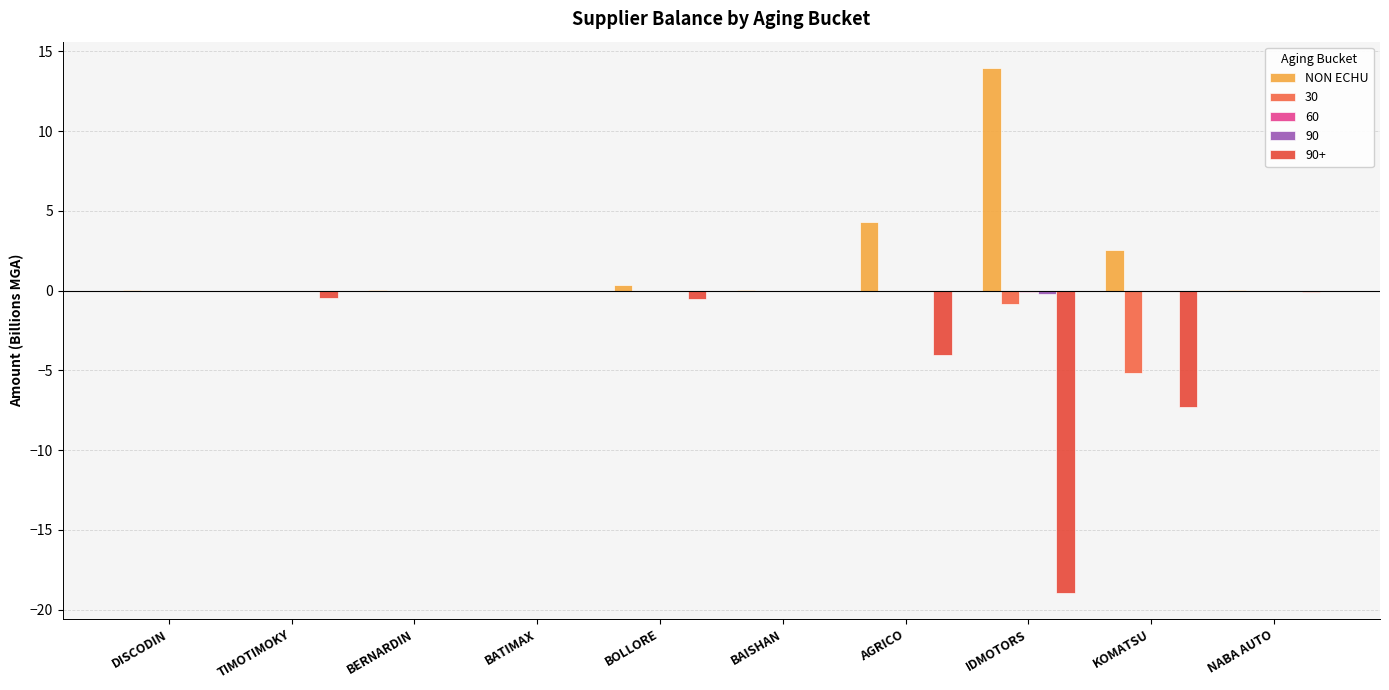

Does the chart contain stacked bars?

No